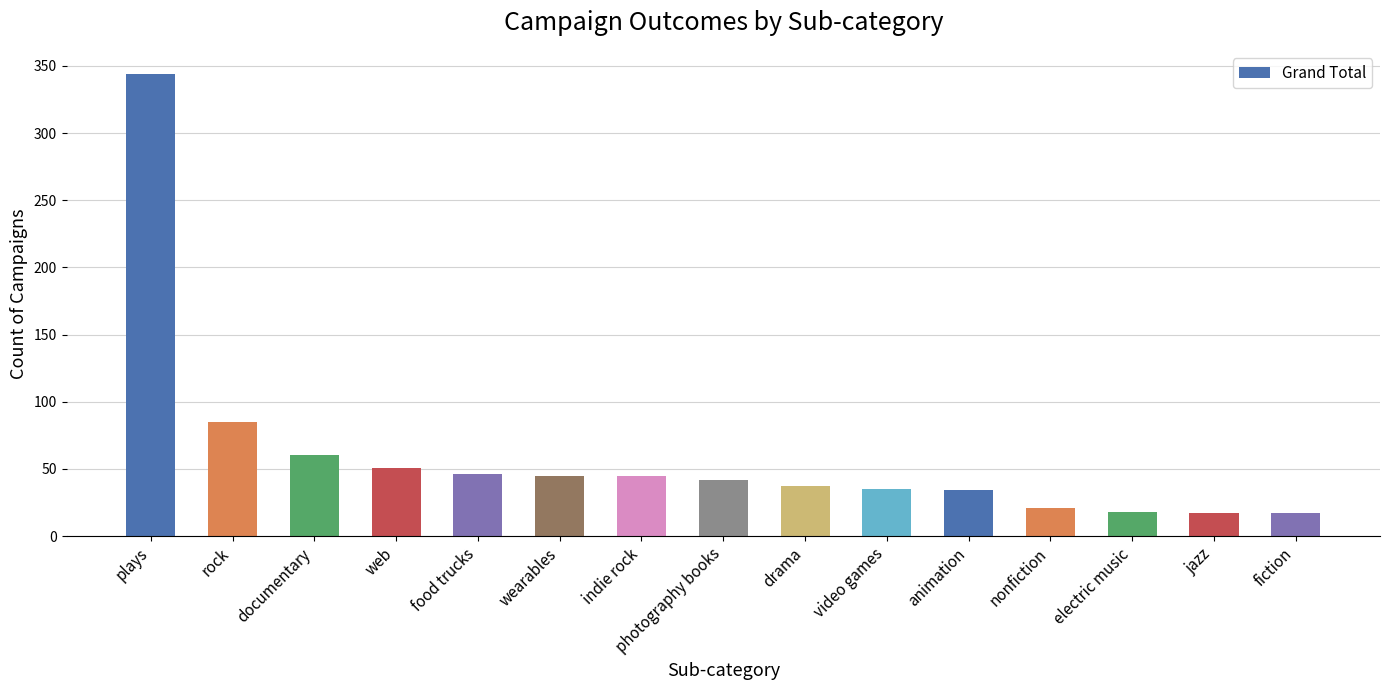

What is the sum of all values?

897